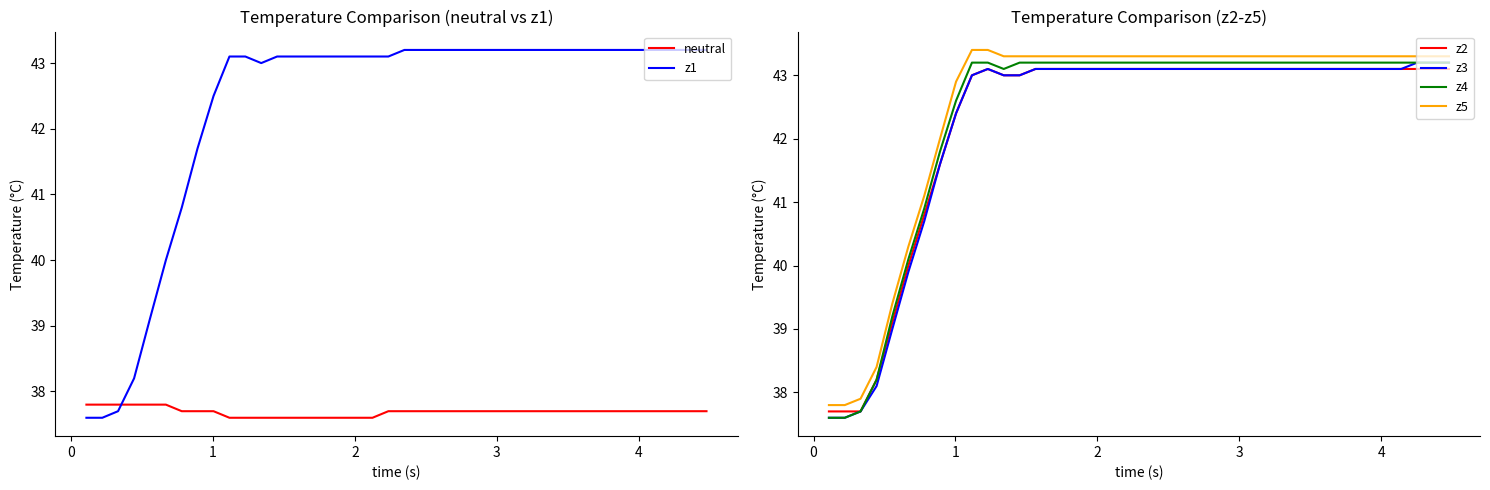

What is the highest value of the z3 series?

43.2